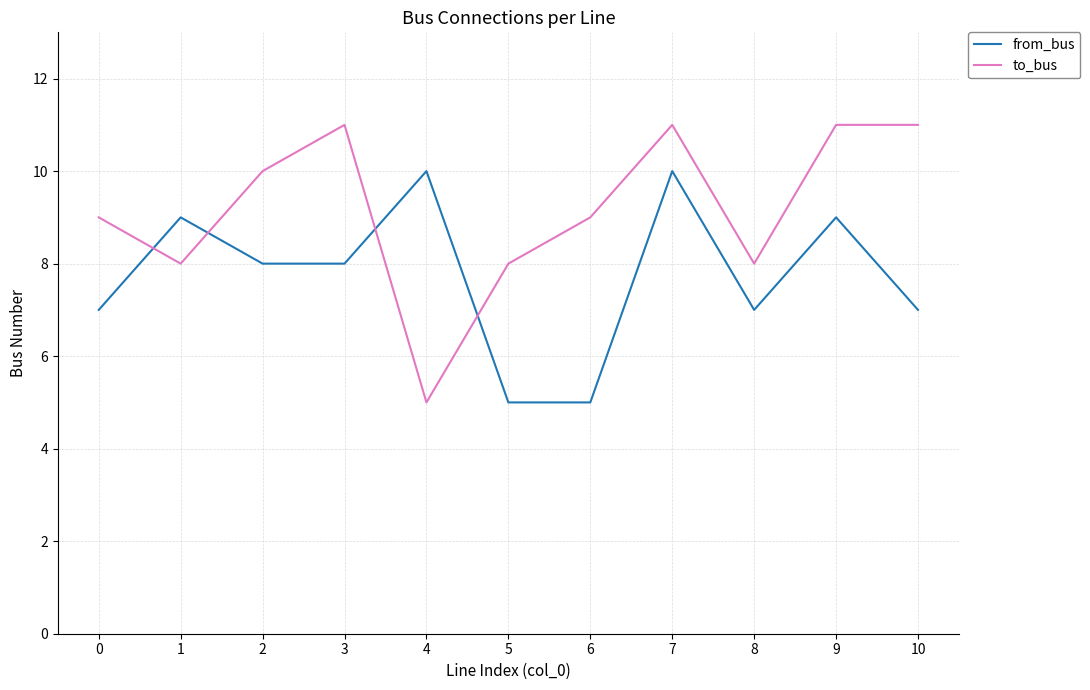

Which series changed the most between 3 and 8?

to_bus